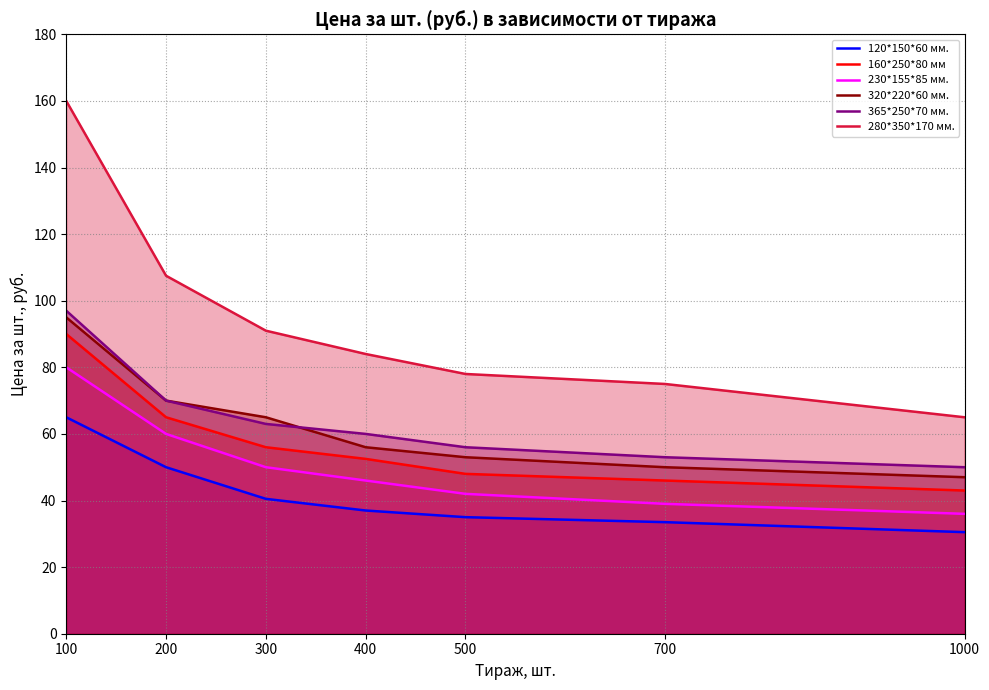

Is the value of 120*150*60 мм. at 100 greater than the value of 365*250*70 мм. at 100?

No